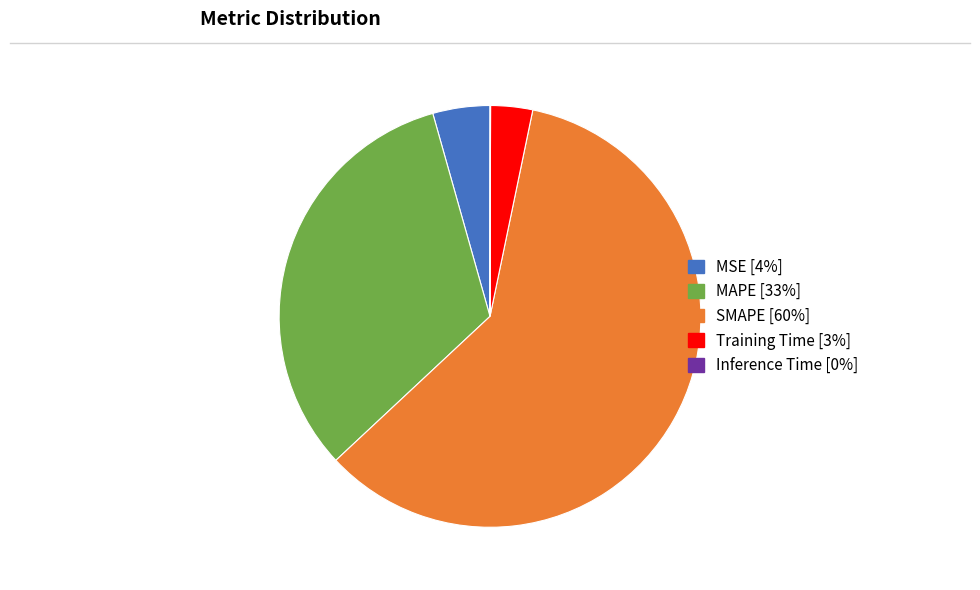

Which has a higher value, MAPE [33%] or MSE [4%]?

MAPE [33%]